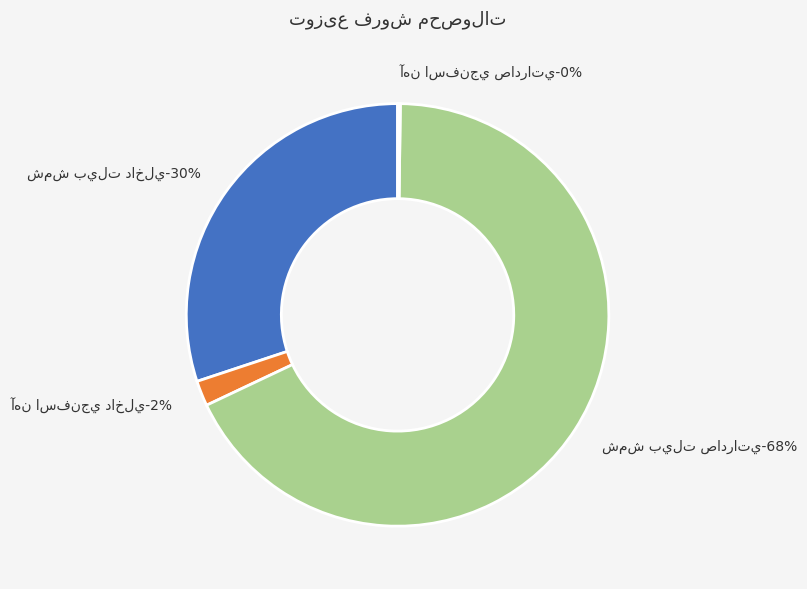

Does any single category account for the majority?

Yes